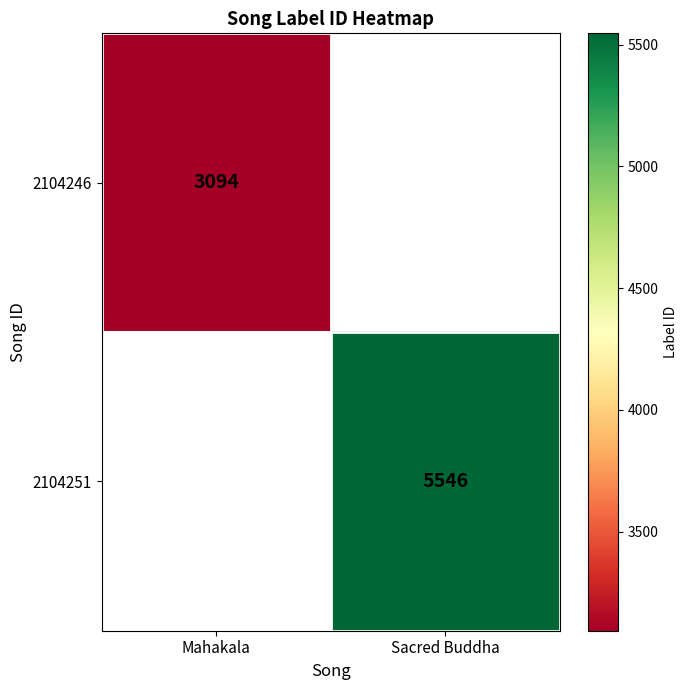

The value of 2104251 at Sacred Buddha is 3588. True or false?

False